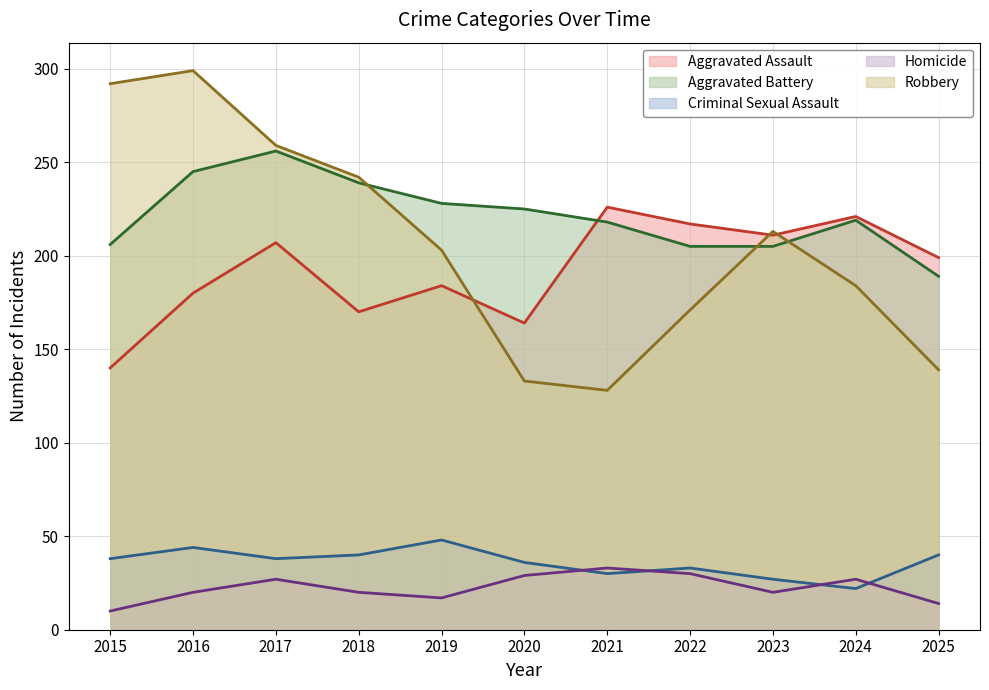

How many data points in Aggravated Assault are less than 199?

5